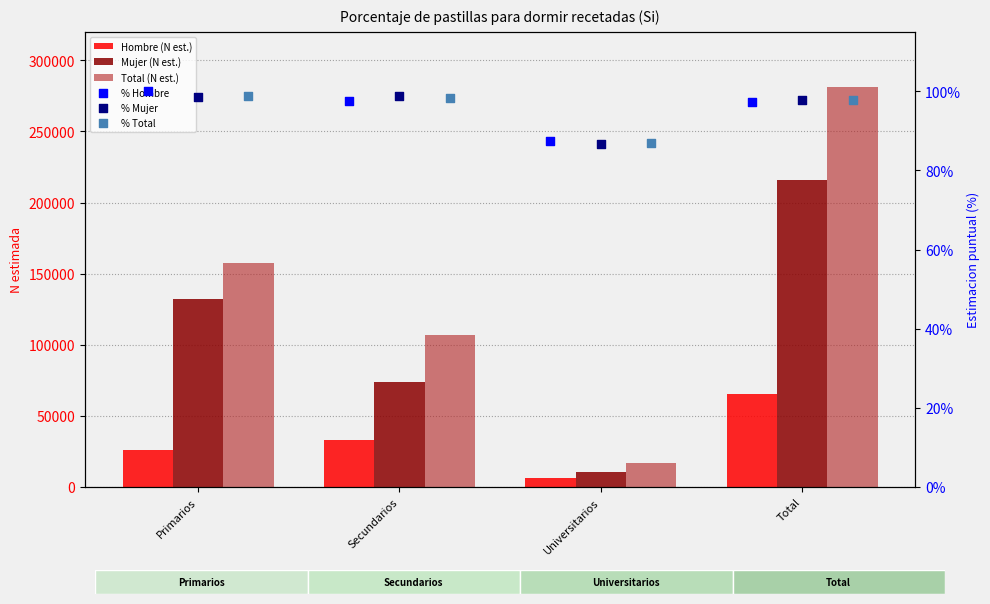

Which series has the largest Y range (max minus min)?

Total (N est.)